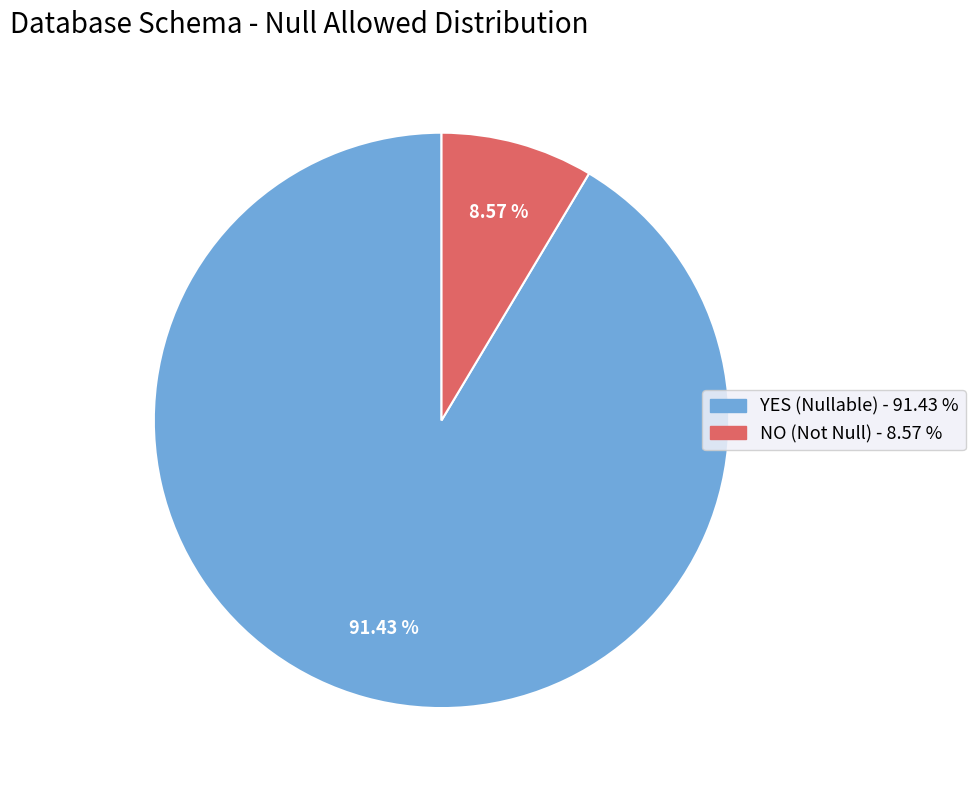

How many segments does this pie chart have?

2